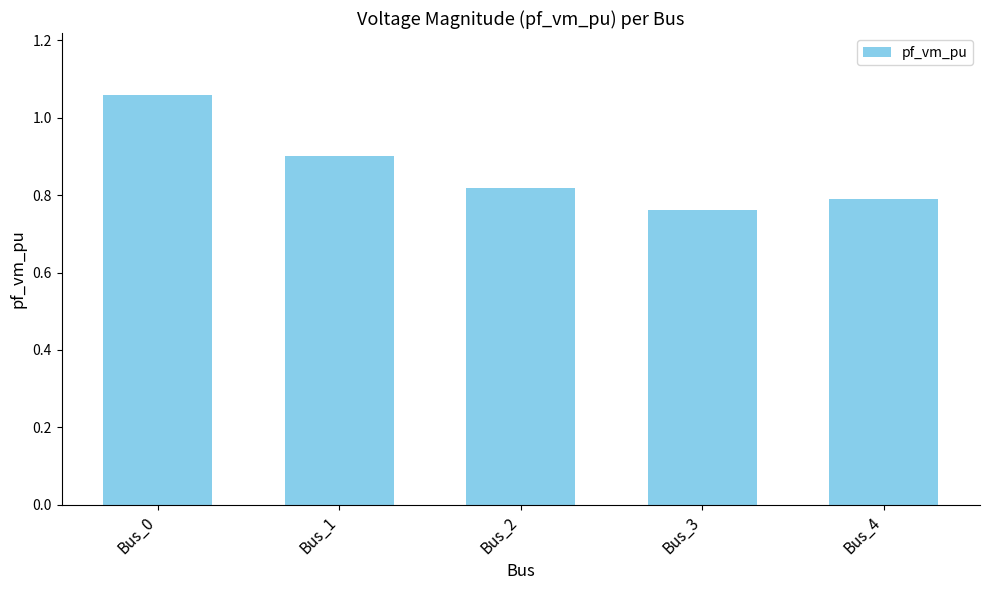

What is the average value?

0.9